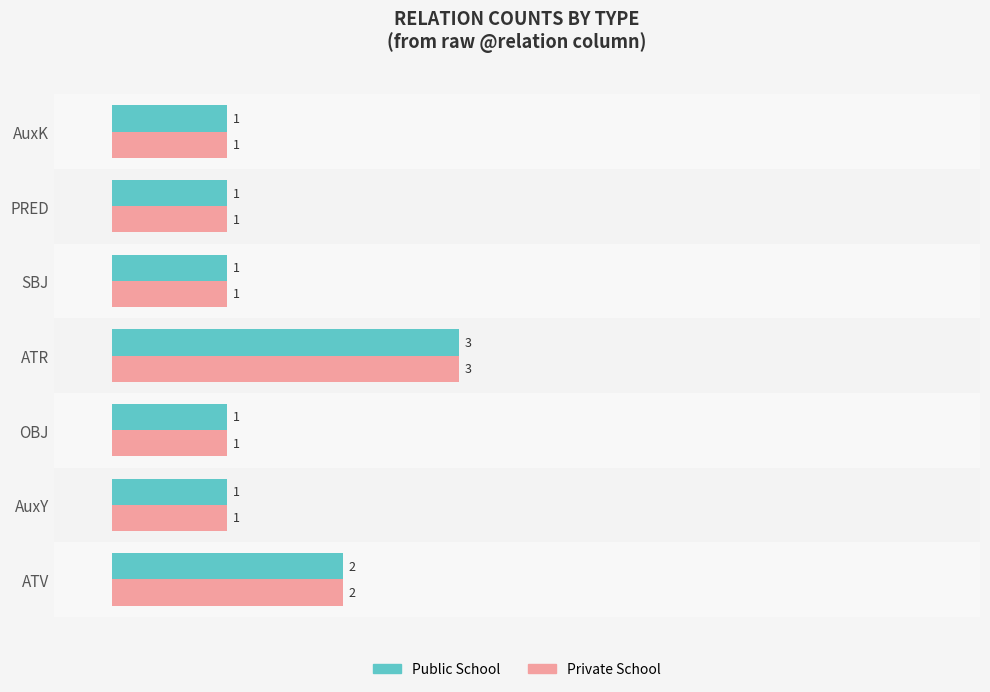

What is the sum of all Private School values?

10